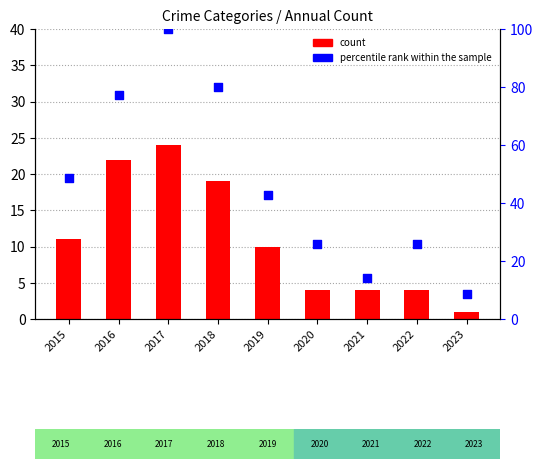

Is the value of percentile rank within the sample at 2015 greater than the value of count at 2023?

Yes